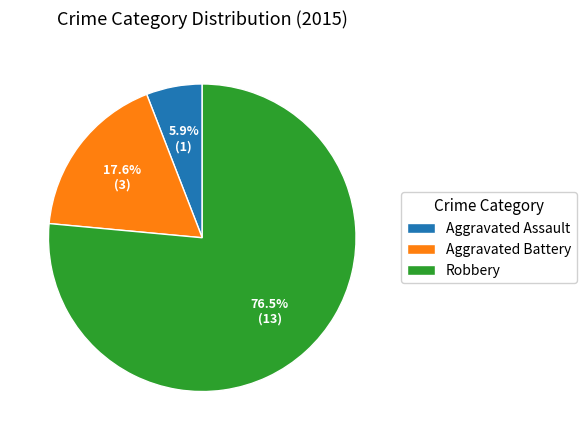

Which has a higher value, Aggravated Assault or Aggravated Battery?

Aggravated Battery